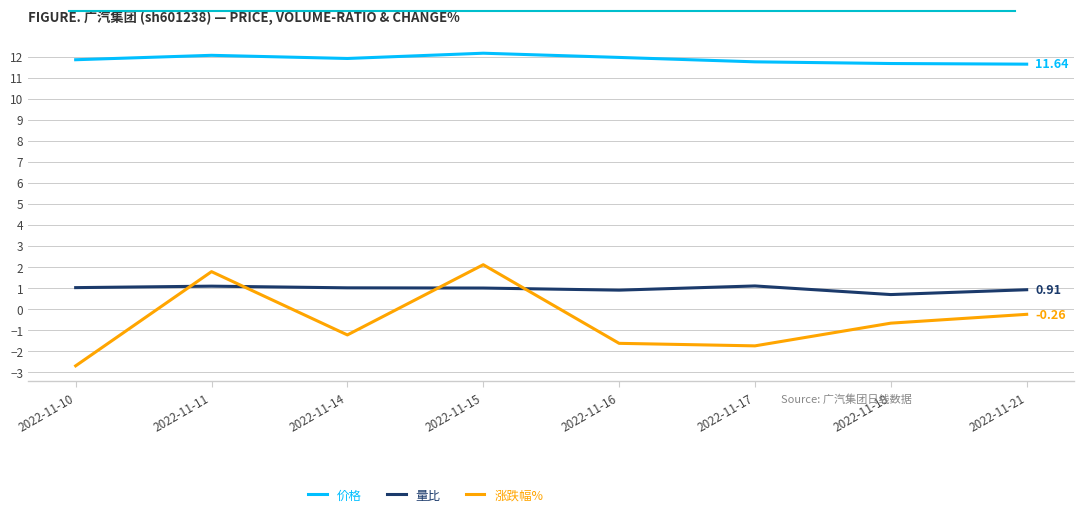

Count the number of categories in the chart.

8